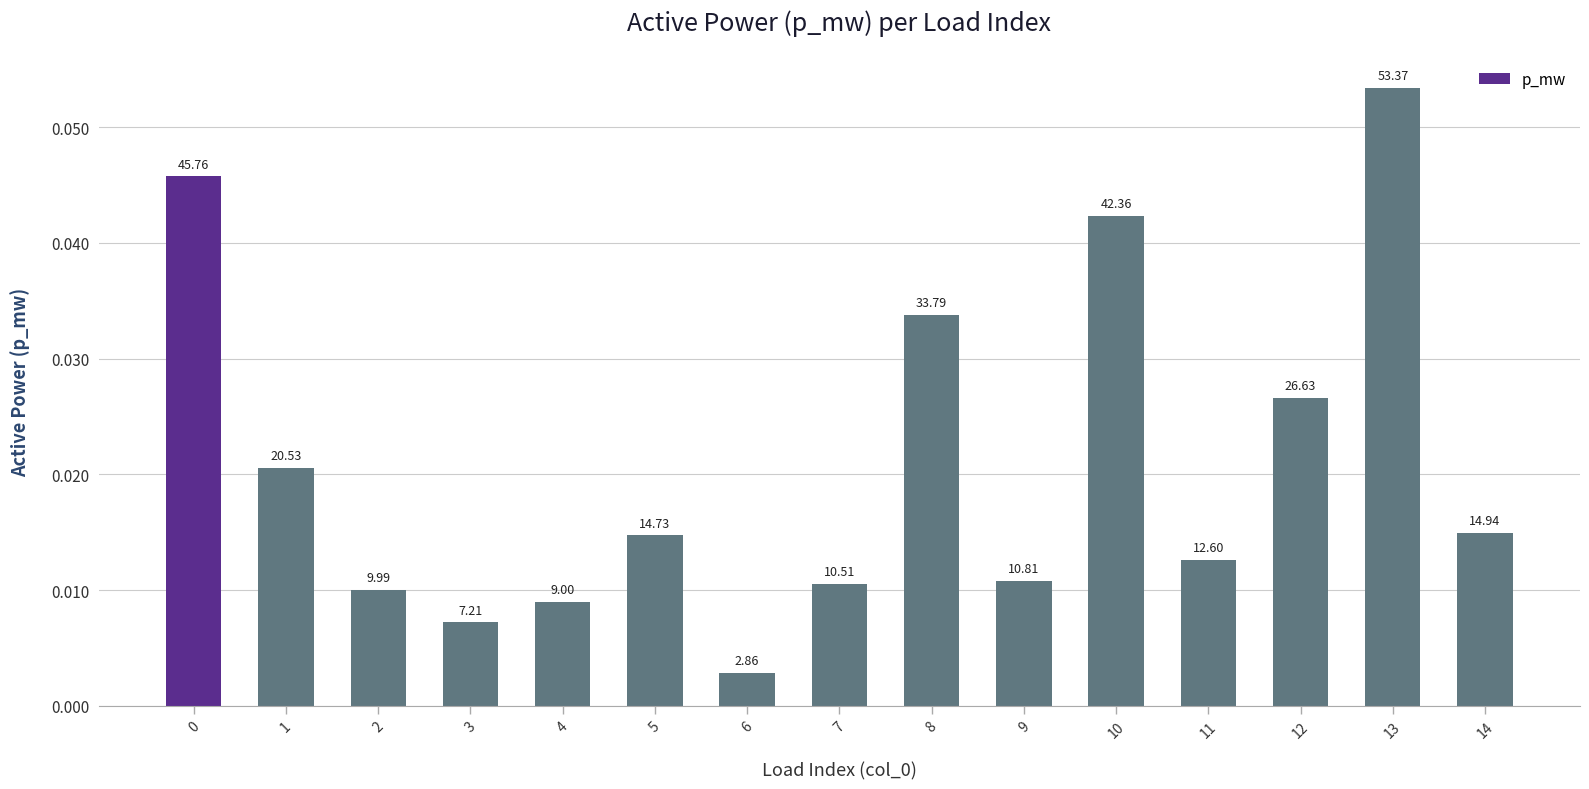

List the labels in order of value, smallest first.

6, 3, 4, 2, 7, 9, 11, 5, 14, 1, 12, 8, 10, 0, 13